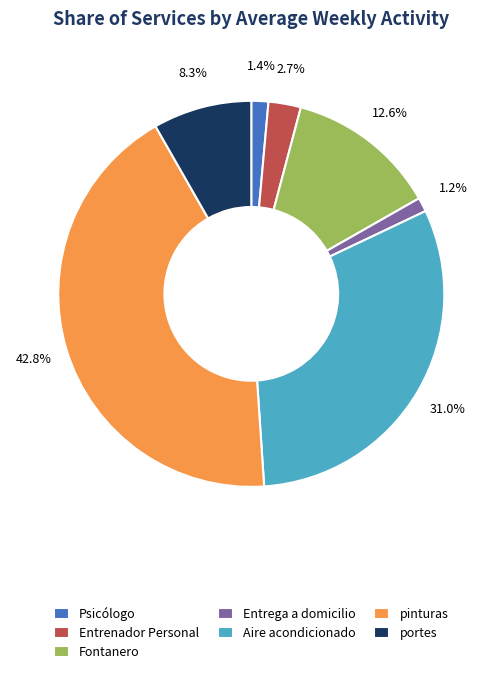

How many slices are in this pie chart?

7